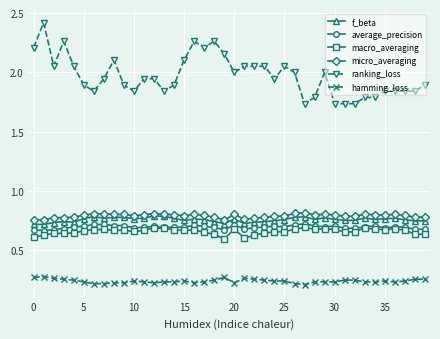

Which series has the largest total across all categories?

ranking_loss